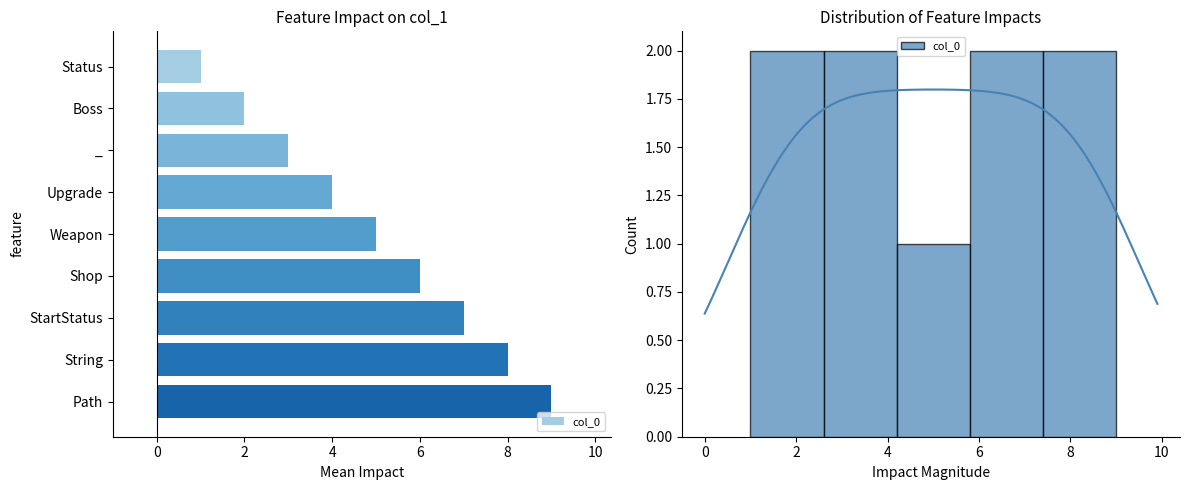

Reading left to right, what are all the values shown in this chart?

1	2	3	4	5	6	7	8	9